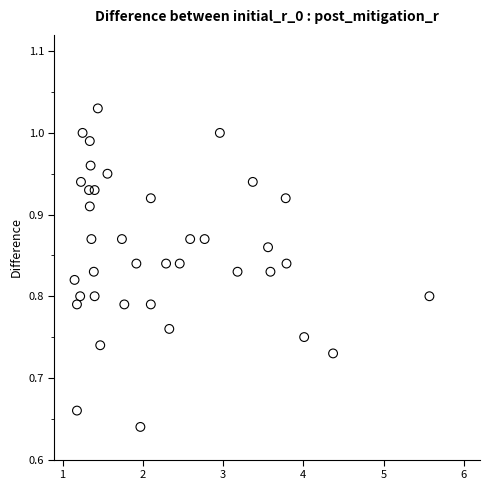

What is the range of X values (max minus min)?

4.4